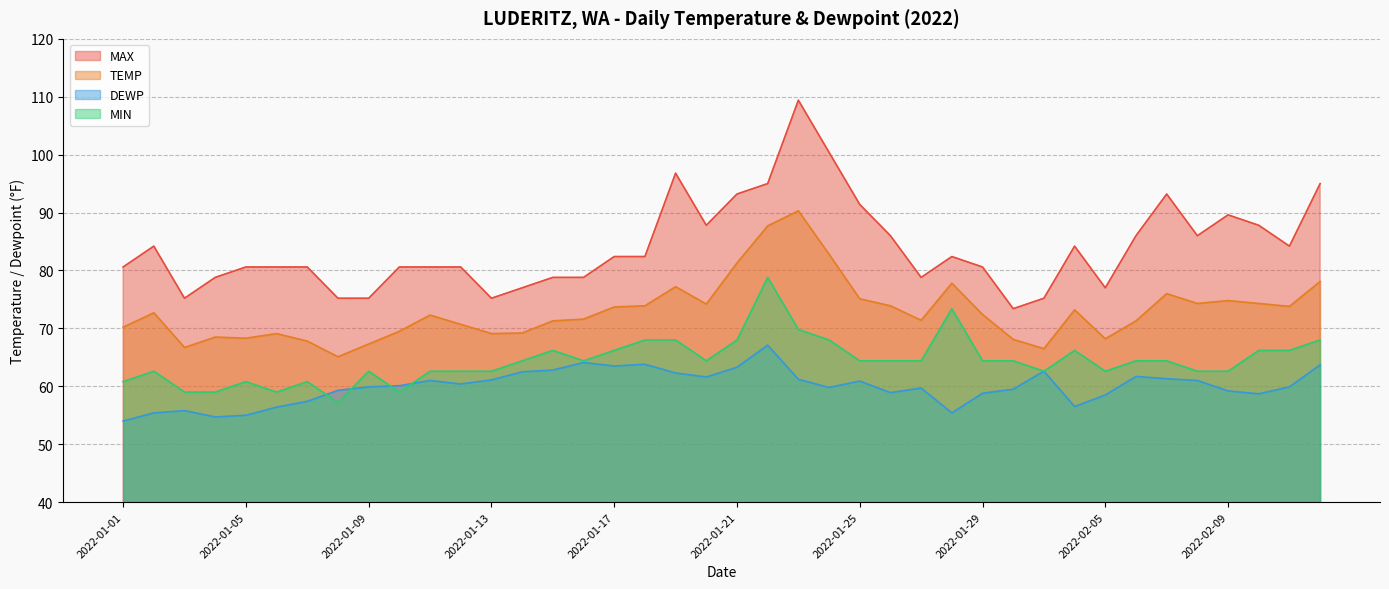

Reading left to right, list all the values displayed in this chart.

MAX: 80.6	84.2	75.2	78.8	80.6	80.6	80.6	75.2	75.2	80.6	80.6	80.6	75.2	77.0	78.8	78.8	82.4	82.4	96.8	87.8	93.2	95.0	109.4	100.4	91.4	86.0	78.8	82.4	80.6	73.4	75.2	84.2	77.0	86.0	93.2	86.0	89.6	87.8	84.2	95.0
MIN: 60.8	62.6	59.0	59.0	60.8	59.0	60.8	57.2	62.6	59.0	62.6	62.6	62.6	64.4	66.2	64.4	66.2	68.0	68.0	64.4	68.0	78.8	69.8	68.0	64.4	64.4	64.4	73.4	64.4	64.4	62.6	66.2	62.6	64.4	64.4	62.6	62.6	66.2	66.2	68.0
TEMP: 70.2	72.7	66.7	68.5	68.3	69.1	67.8	65.1	67.3	69.5	72.3	70.7	69.1	69.2	71.3	71.6	73.7	73.9	77.2	74.2	81.3	87.7	90.3	82.8	75.1	73.9	71.4	77.8	72.4	68.1	66.5	73.2	68.2	71.3	76.0	74.3	74.8	74.3	73.8	78.1
DEWP: 54.0	55.4	55.8	54.7	55.0	56.4	57.4	59.3	59.9	60.1	61.0	60.4	61.1	62.5	62.8	64.1	63.5	63.8	62.3	61.6	63.3	67.1	61.2	59.8	60.9	58.9	59.7	55.4	58.8	59.5	62.6	56.5	58.5	61.7	61.3	61.0	59.2	58.7	59.9	63.7